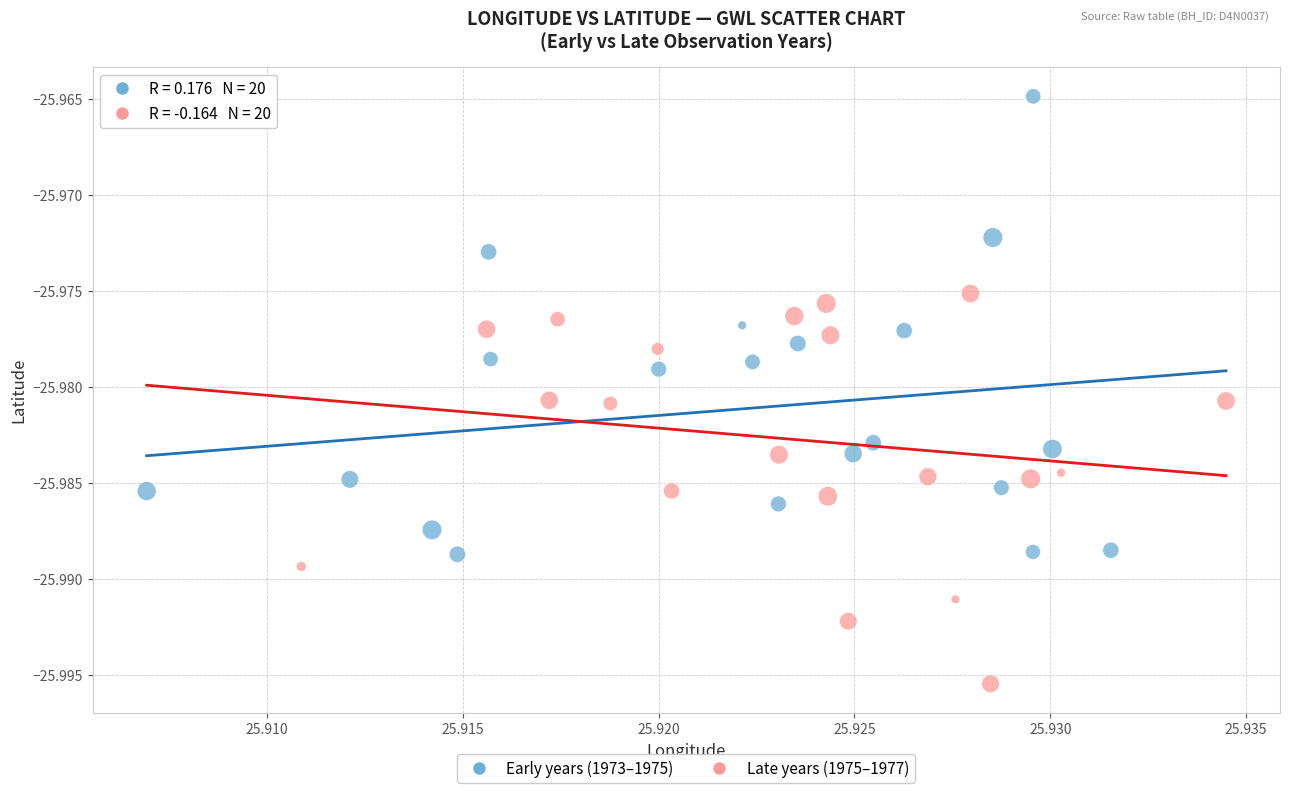

Which series reaches the minimum Y coordinate?

Late years (1975–1977)